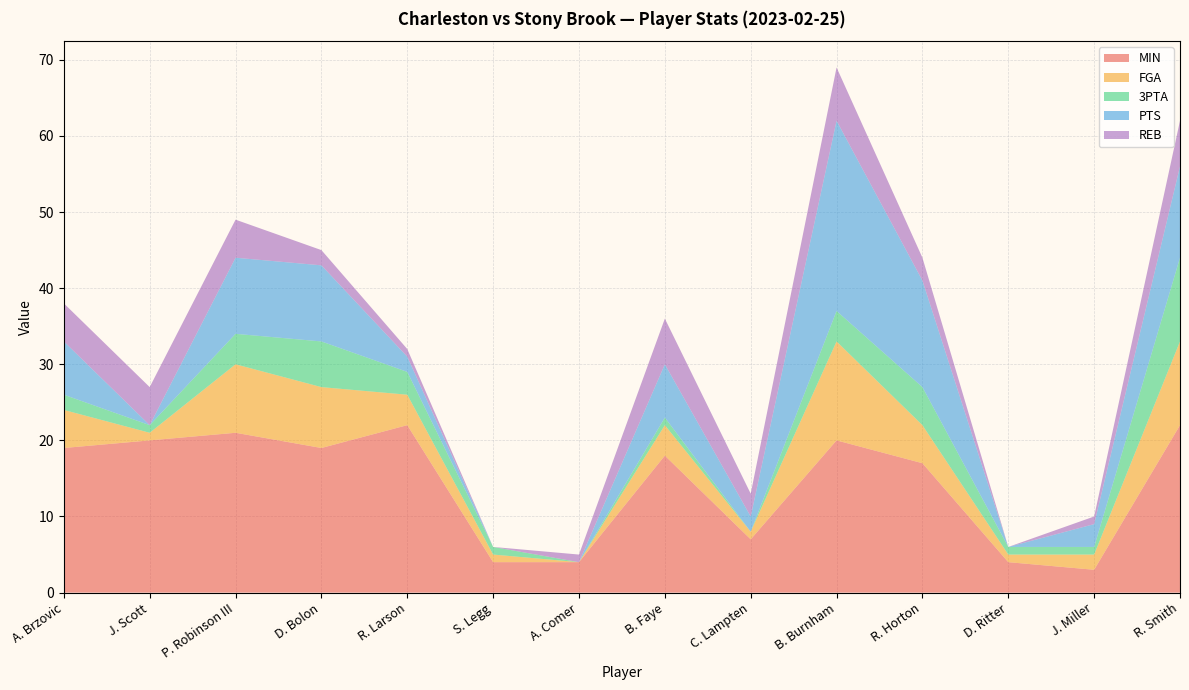

Reading left to right, extract all data points from this chart.

MIN: A. Brzovic=19	J. Scott=20	P. Robinson III=21	D. Bolon=19	R. Larson=22	S. Legg=4	A. Comer=4	B. Faye=18	C. Lampten=7	B. Burnham=20	R. Horton=17	D. Ritter=4	J. Miller=3	R. Smith=22
FGA: A. Brzovic=5	J. Scott=1	P. Robinson III=9	D. Bolon=8	R. Larson=4	S. Legg=1	A. Comer=0	B. Faye=4	C. Lampten=1	B. Burnham=13	R. Horton=5	D. Ritter=1	J. Miller=2	R. Smith=11
3PTA: A. Brzovic=2	J. Scott=1	P. Robinson III=4	D. Bolon=6	R. Larson=3	S. Legg=1	A. Comer=0	B. Faye=1	C. Lampten=0	B. Burnham=4	R. Horton=5	D. Ritter=1	J. Miller=1	R. Smith=11
PTS: A. Brzovic=7	J. Scott=0	P. Robinson III=10	D. Bolon=10	R. Larson=2	S. Legg=0	A. Comer=0	B. Faye=7	C. Lampten=2	B. Burnham=25	R. Horton=14	D. Ritter=0	J. Miller=3	R. Smith=12
REB: A. Brzovic=5	J. Scott=5	P. Robinson III=5	D. Bolon=2	R. Larson=1	S. Legg=0	A. Comer=1	B. Faye=6	C. Lampten=3	B. Burnham=7	R. Horton=3	D. Ritter=0	J. Miller=1	R. Smith=6